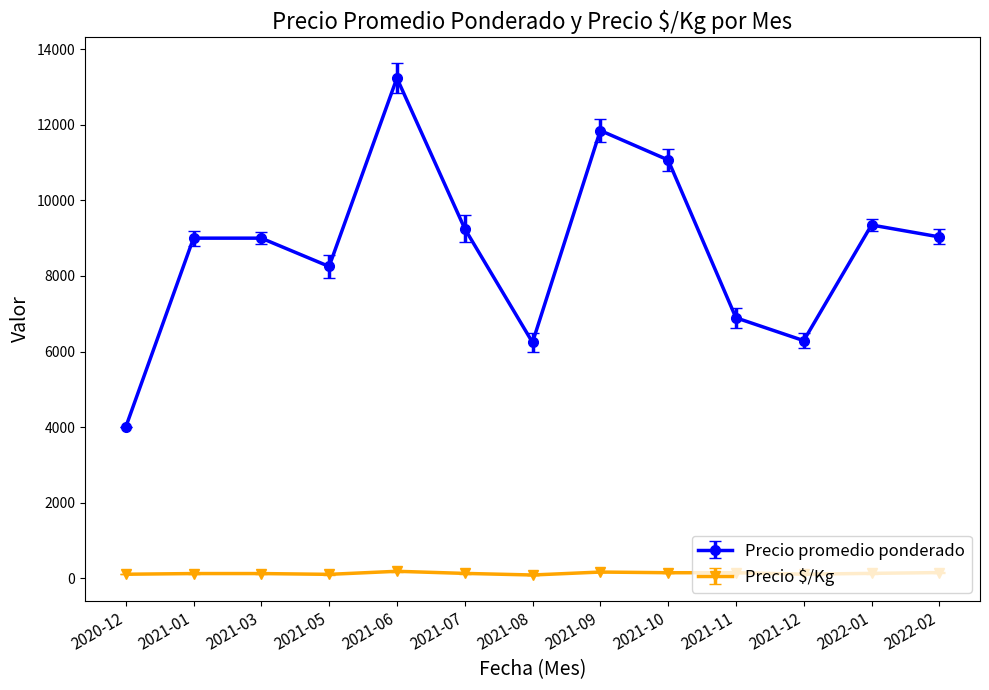

True or false: Precio promedio ponderado and Precio $/Kg cross at least once.

False